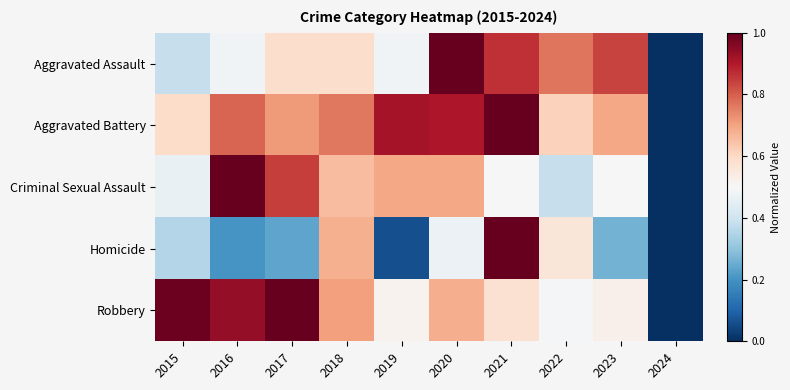

Which series has the largest total across all categories?

Aggravated Battery